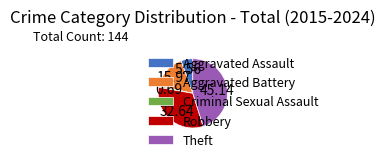

Rank the categories by value from highest to lowest.

Theft, Robbery, Aggravated Battery, Aggravated Assault, Criminal Sexual Assault